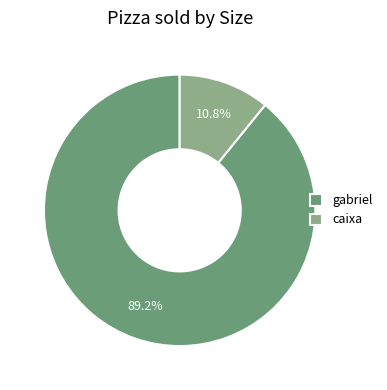

What percentage is the gabriel slice, to the nearest percent?

89%